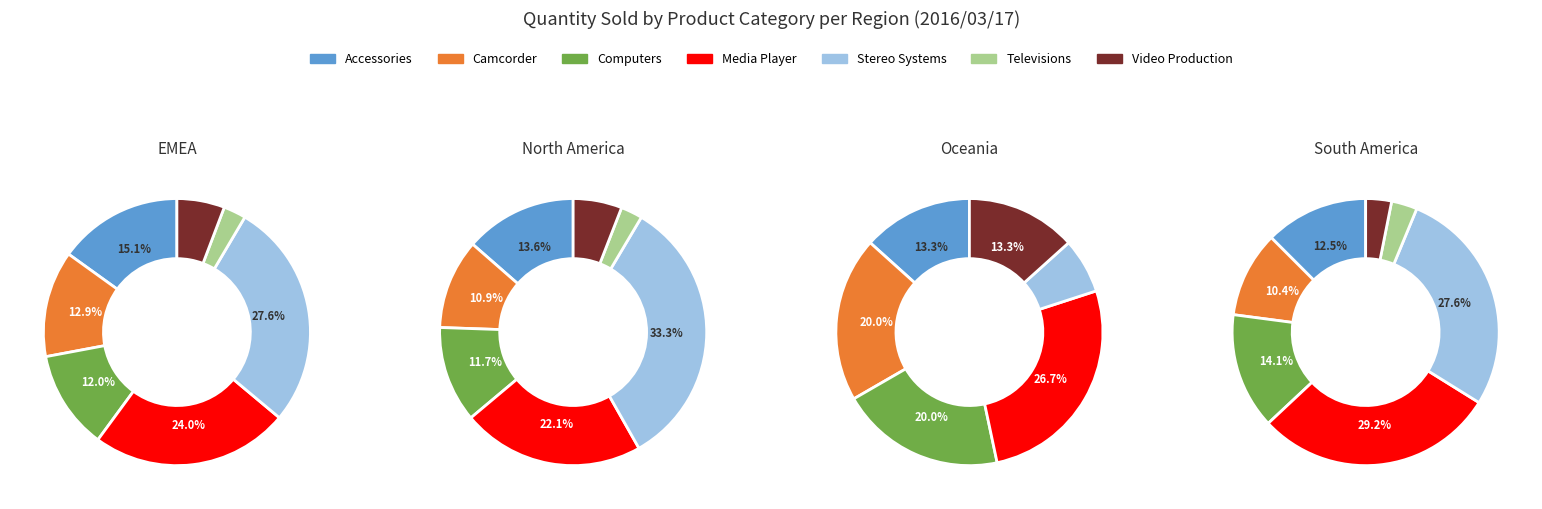

What is the difference between the highest and lowest values at Stereo Systems?

607